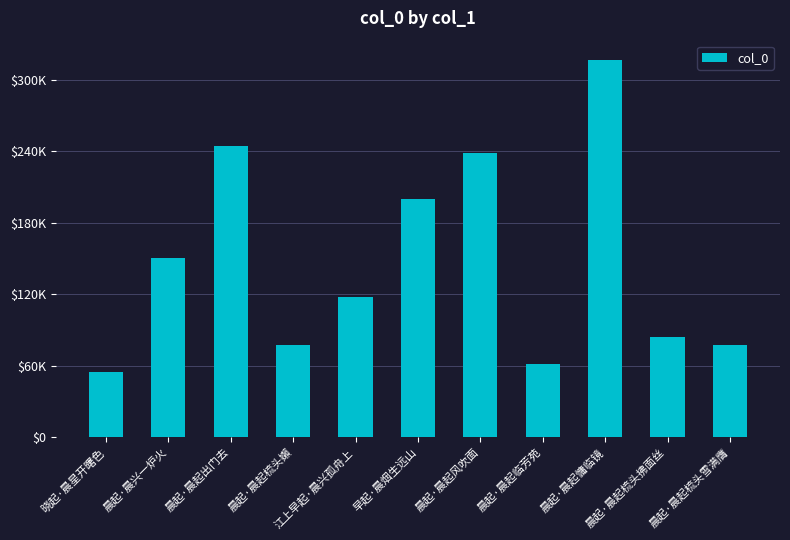

Does the chart contain any negative values?

No